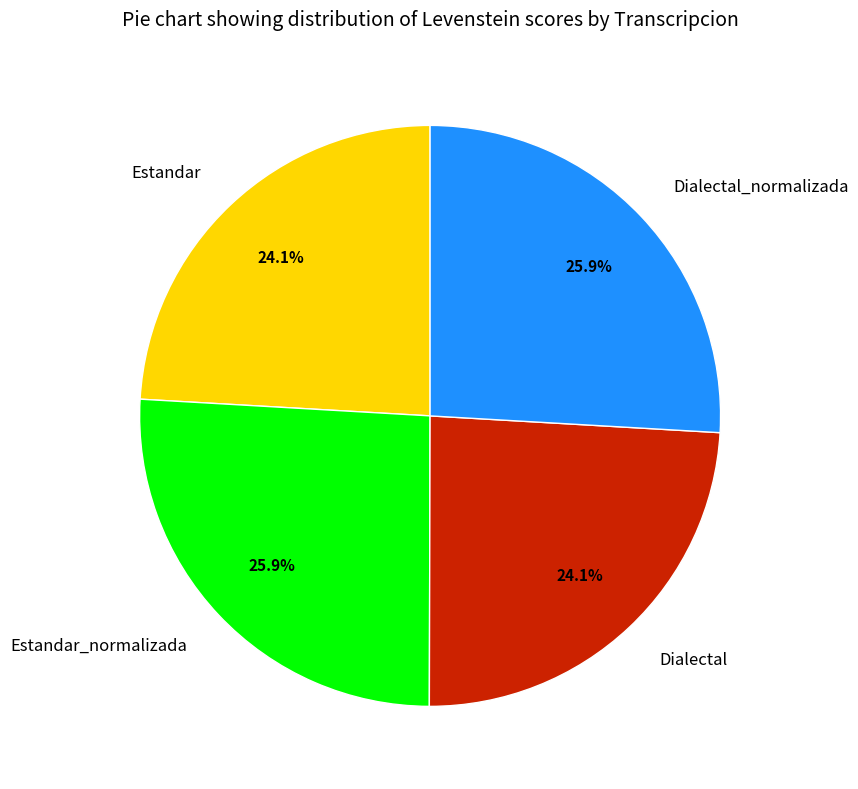

To the nearest percent, what is the combined percentage of Estandar and Estandar_normalizada?

50%